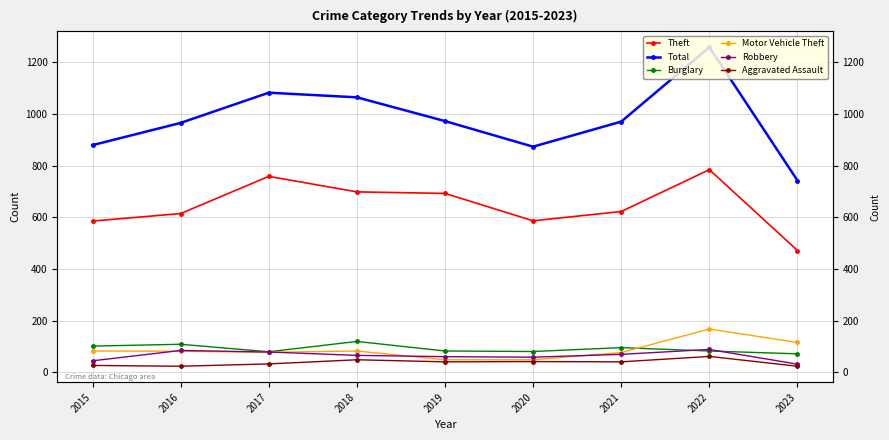

At how many categories does at least one series exceed 119?

9